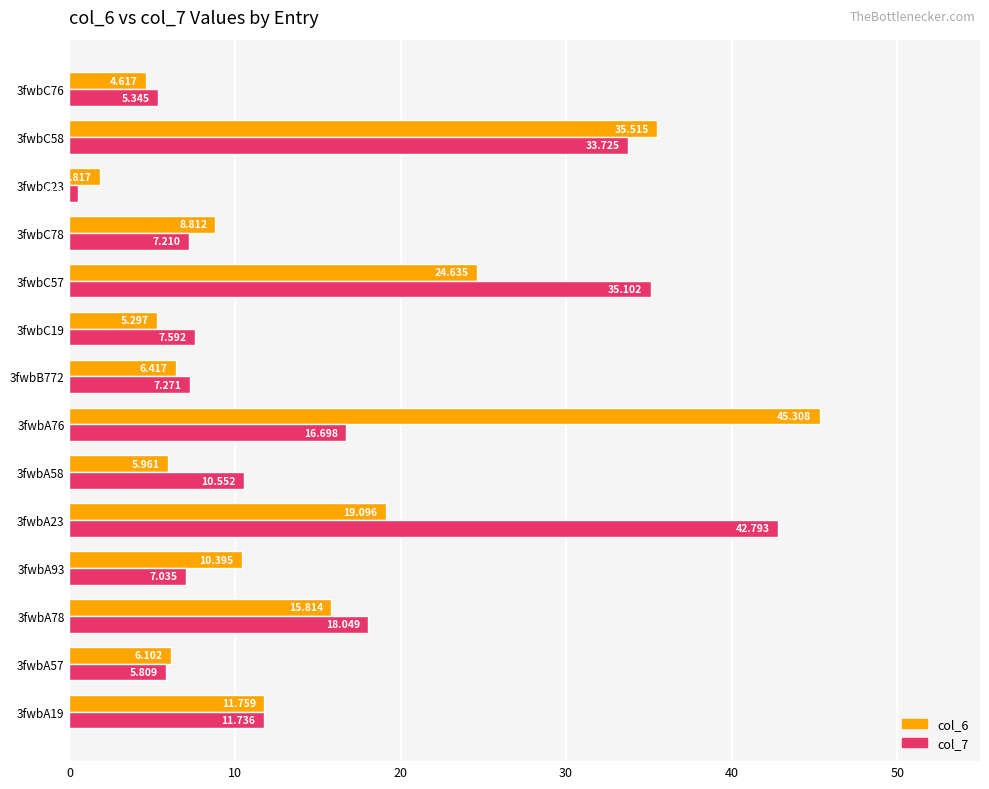

At which category is the sum across all series the highest?

3fwbC58